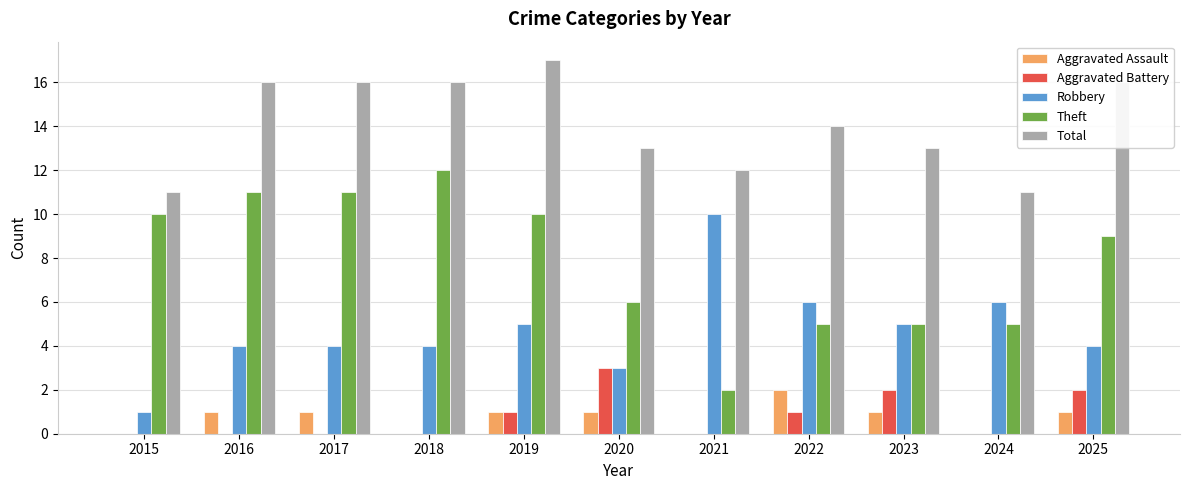

What are all the series names shown in the legend?

Aggravated Assault, Aggravated Battery, Robbery, Theft, Total